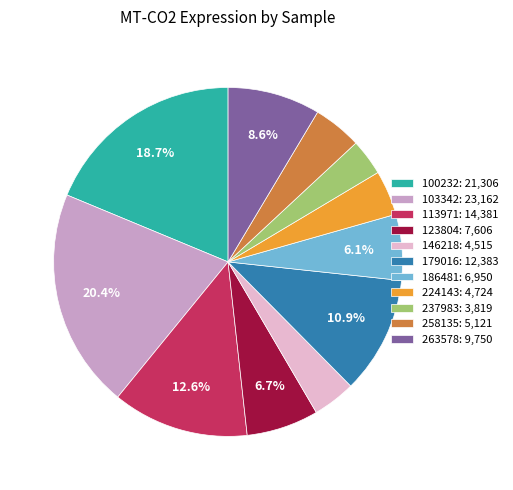

The 263578 slice represents 15% of the pie. True or false?

False